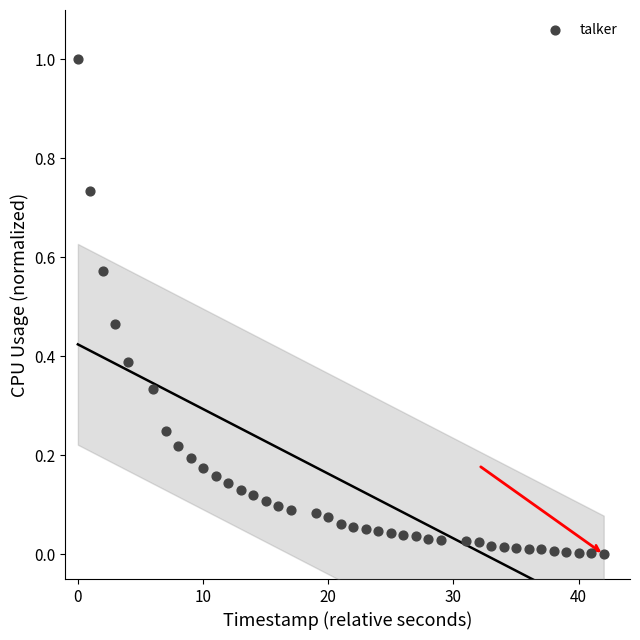

What is the range of Y values (max minus min)?

1.0